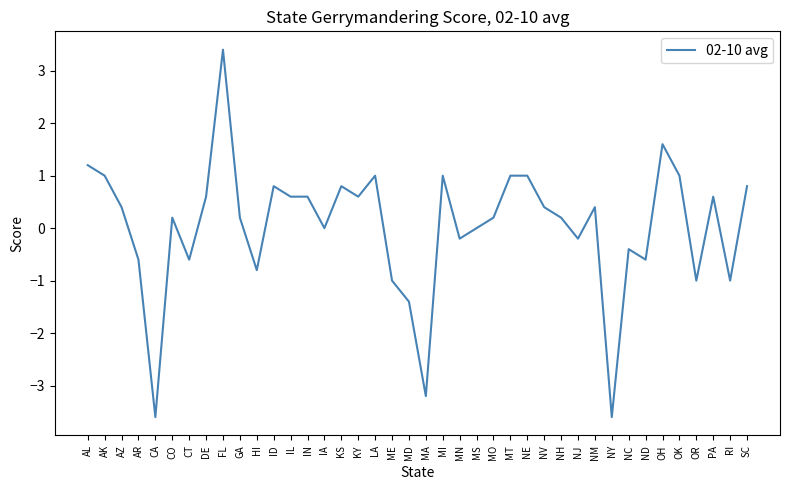

What is the minimum value shown in the chart?

-3.6